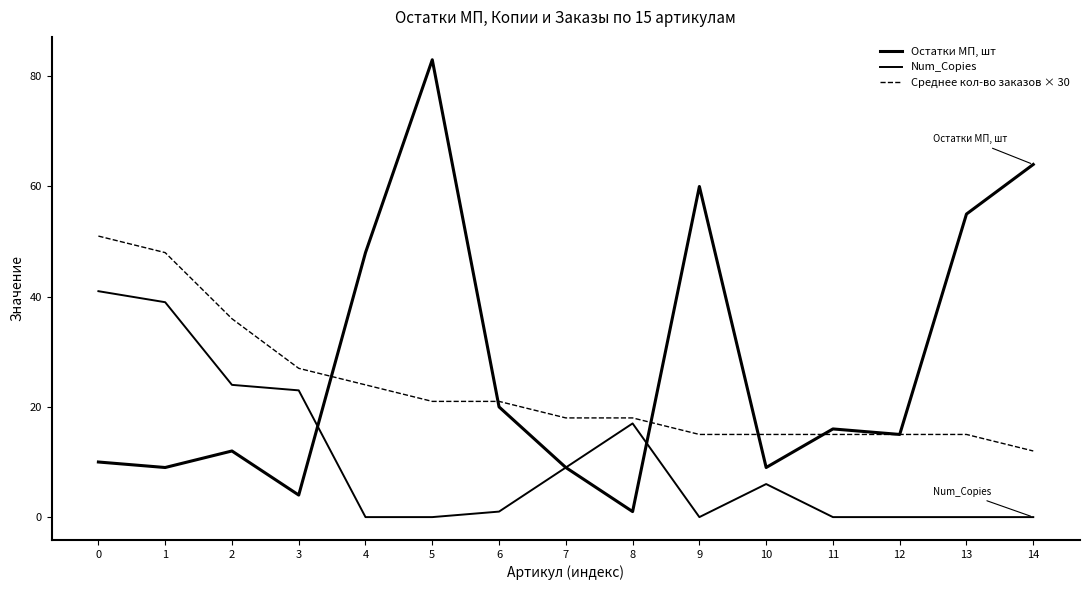

List the series in order of their overall mean, lowest first.

Num_Copies, Среднее кол-во заказов × 30, Остатки МП, шт